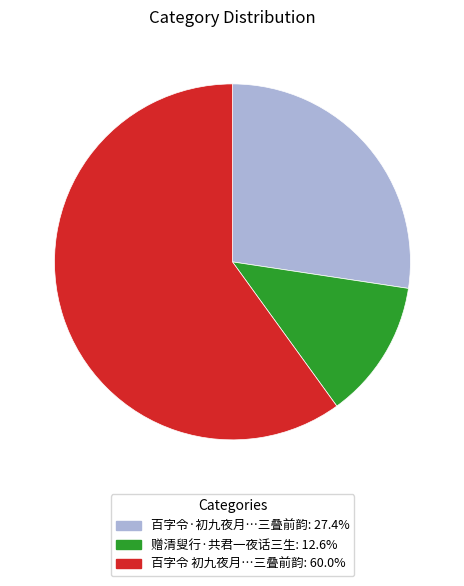

Is there any slice that represents more than half of the pie?

Yes